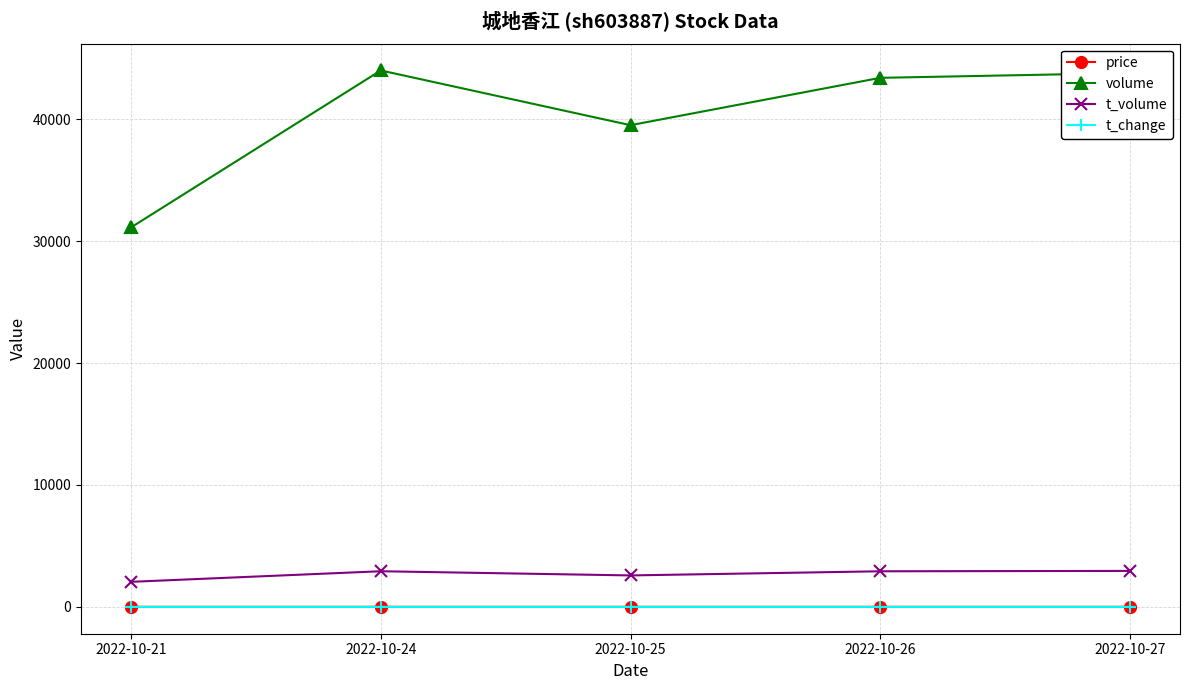

True or false: t_change and t_volume cross at least once.

False